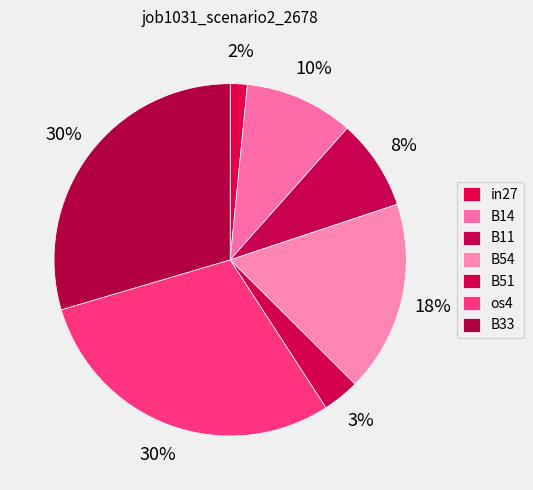

How many slices are in this pie chart?

7